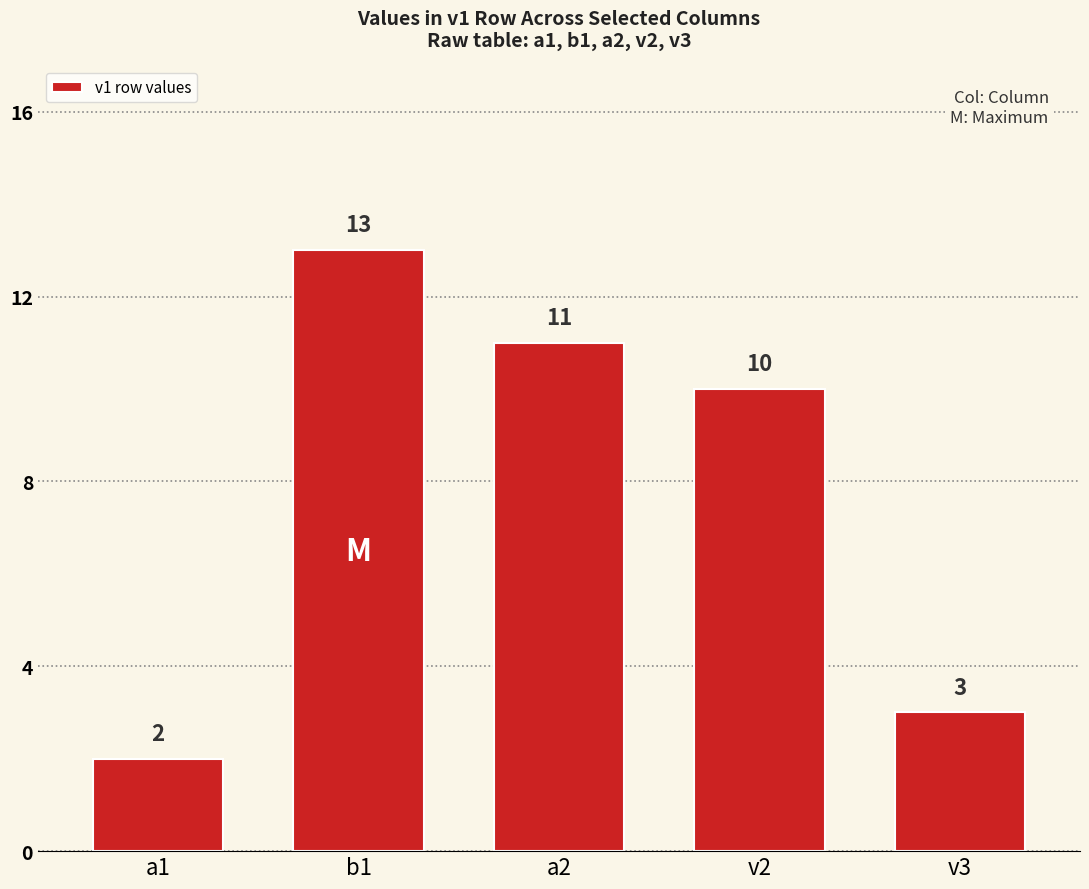

Does the chart contain stacked bars?

No